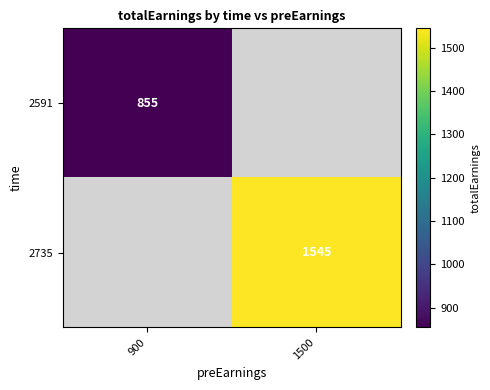

At how many categories does at least one series exceed 1037?

1